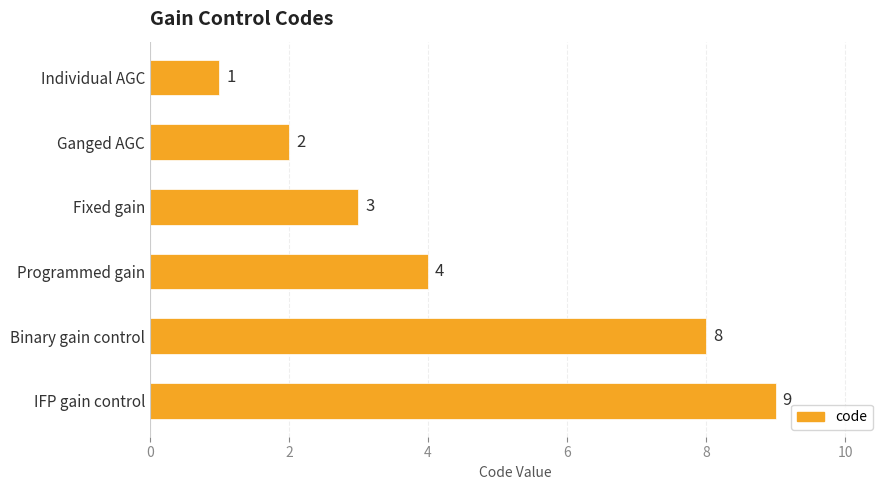

The chart shows a value of 9 at IFP gain control. True or false?

True